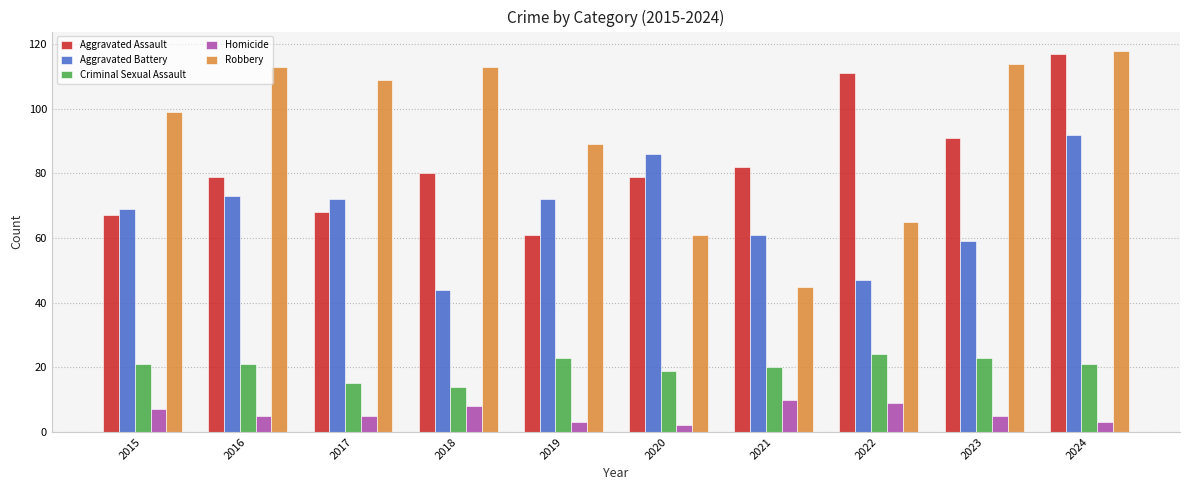

Count the number of categories in the chart.

10